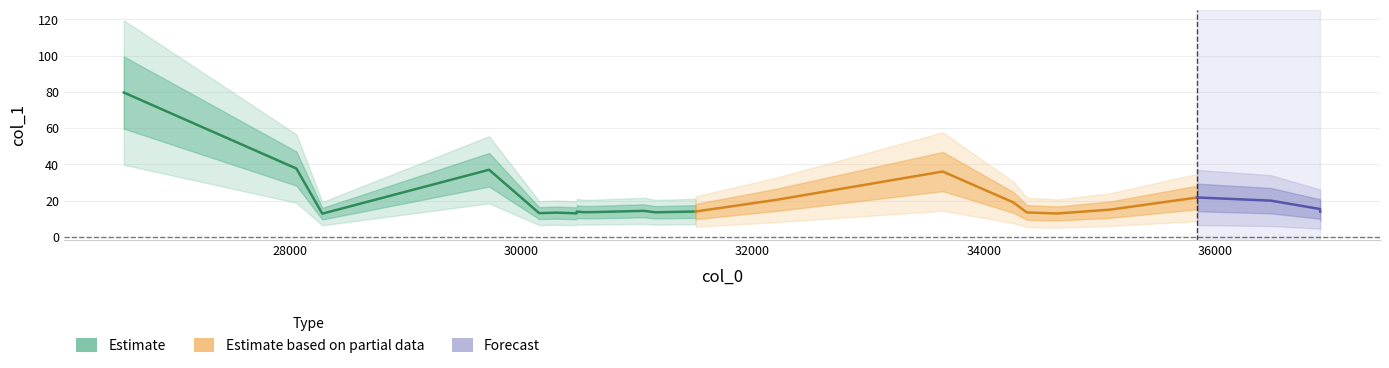

Reading left to right, what are all the values shown in this chart?

26568.3=79.7	28059.3=37.7	28283.2=12.9	29724.0=37.1	30156.7=13.1	30304.9=13.4	30480.6=13.0	30480.6=14.0	30541.7=13.7	30629.2=13.7	31061.4=14.4	31159.4=13.6	31507.3=14.0	32209.9=20.5	33642.5=36.1	34251.2=19.1	34369.8=13.5	34631.2=12.9	35084.9=15.0	35841.8=21.8	36475.8=20.0	36901.7=15.4	36903.3=14.0